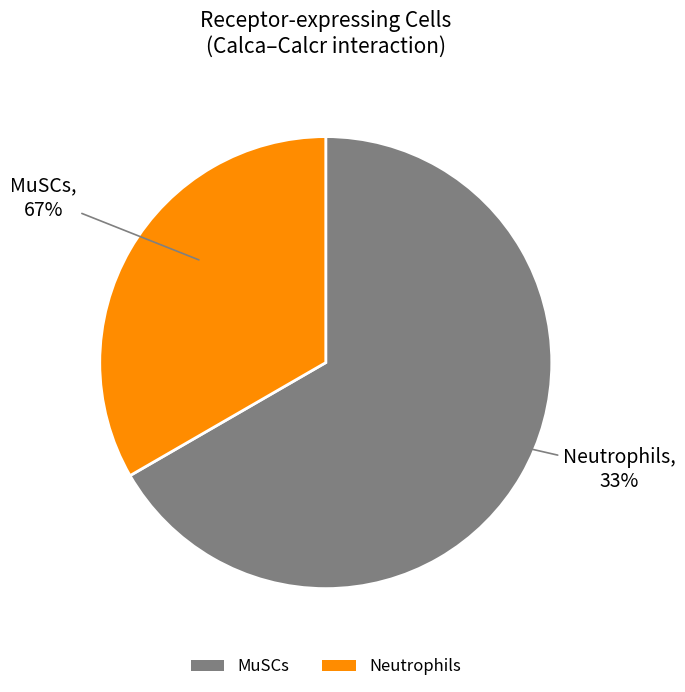

What is the ratio of the value at Neutrophils to the value at MuSCs?

0.5